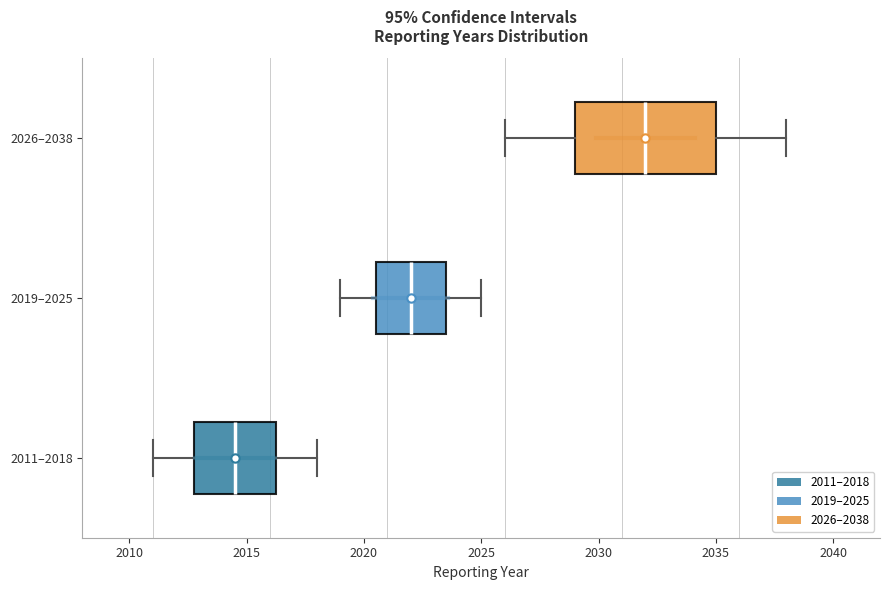

Where does the left whisker of the box for 2019–2025 end on the x-axis? The values are not printed on the chart, so give them approximately, as read against the axis.

2019.0